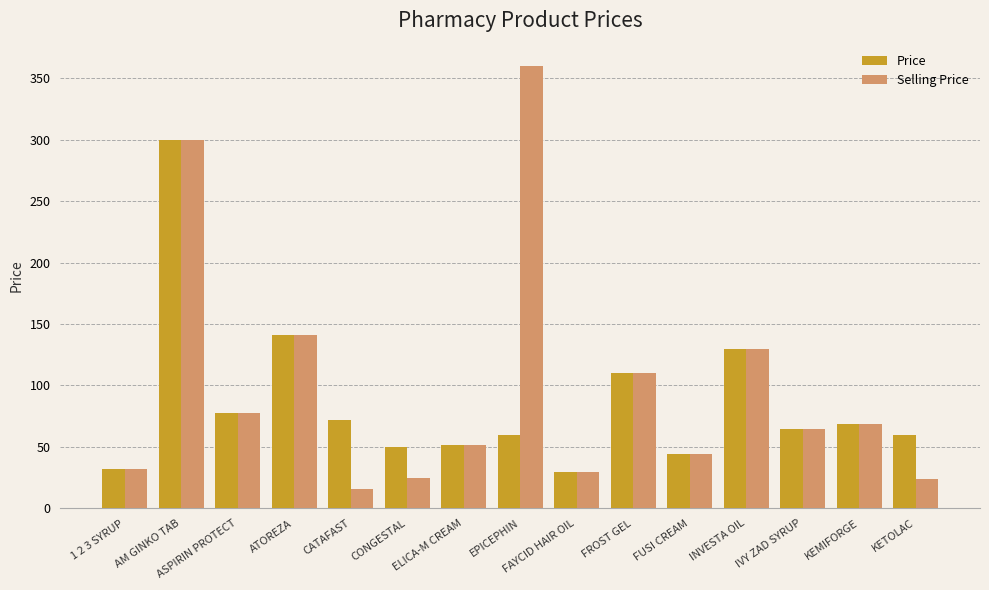

Which series has the largest range (max minus min)?

Selling Price